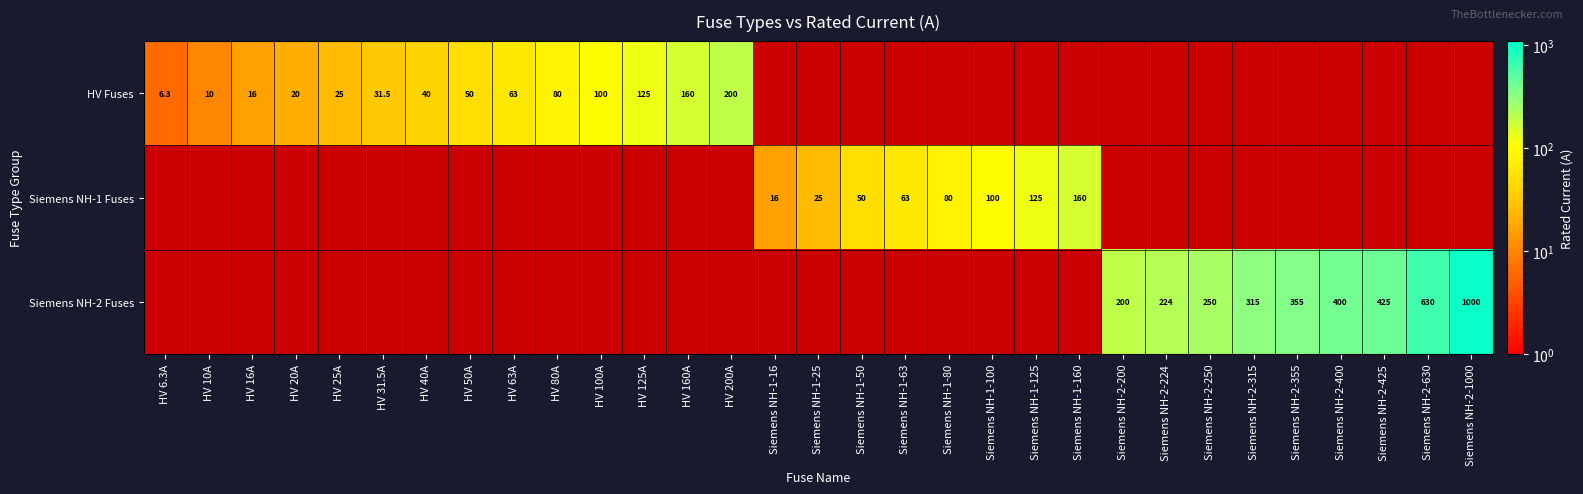

True or false: Siemens NH-1 Fuses has a value of 59.7 at Siemens NH-2-1000.

False